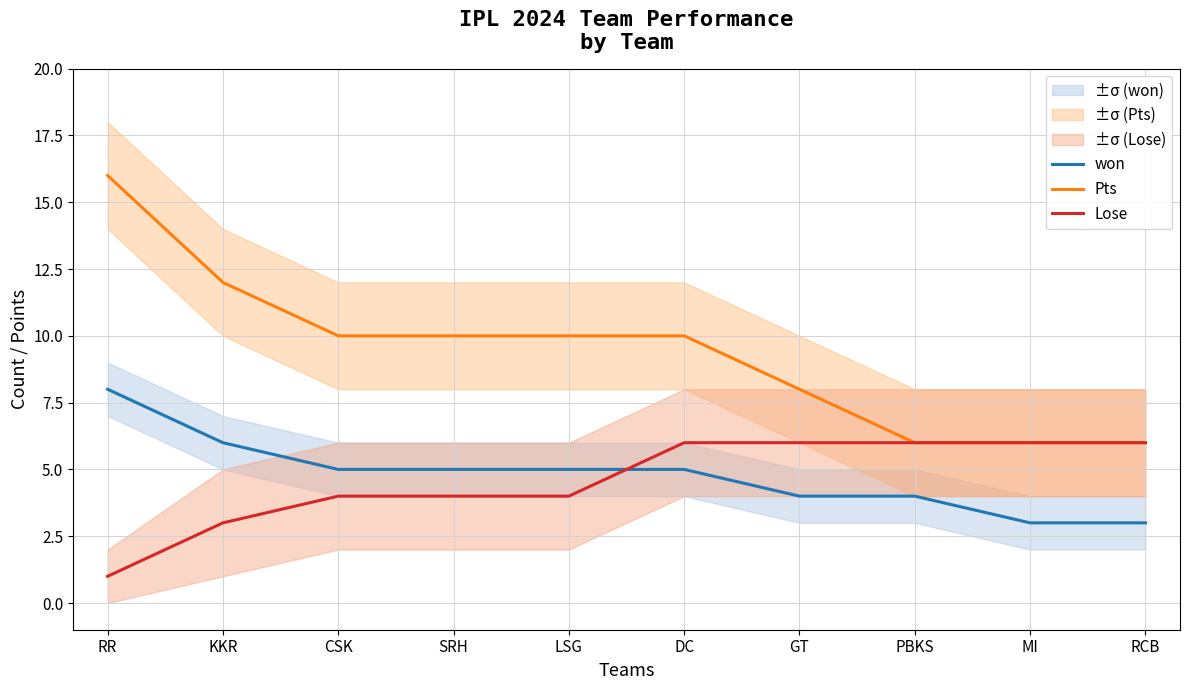

List the labels in order of Pts value, largest first.

RR, KKR, CSK, SRH, LSG, DC, GT, PBKS, MI, RCB